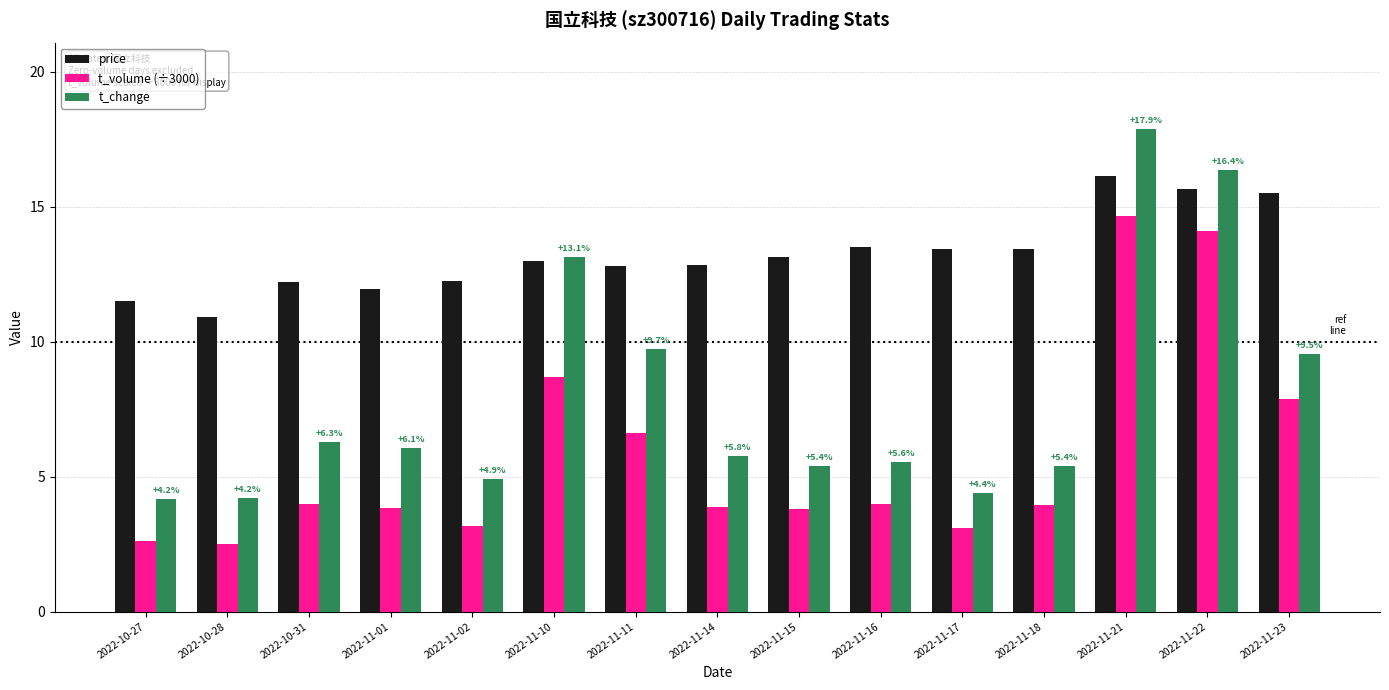

At which category is the sum across all series the highest?

2022-11-21